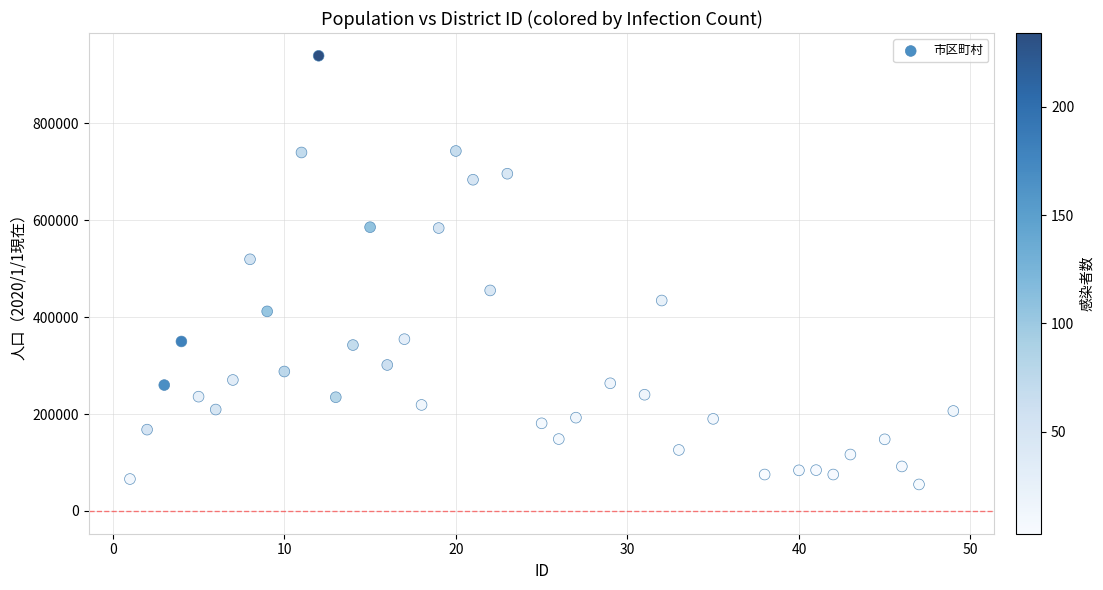

What Y value in the scatter plot is closest to 496904?

519212